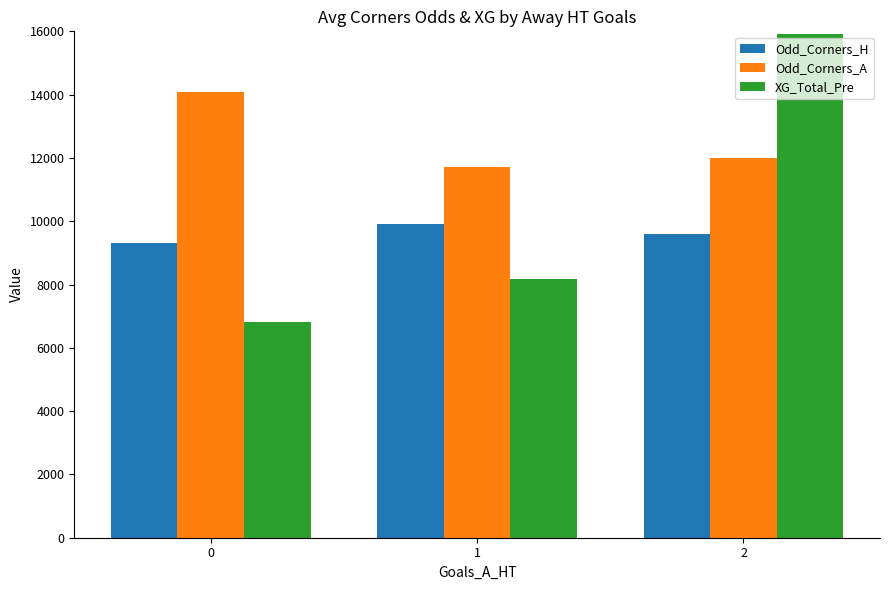

What is the sum of the Odd_Corners_A values at 2 and 0?

26091.7